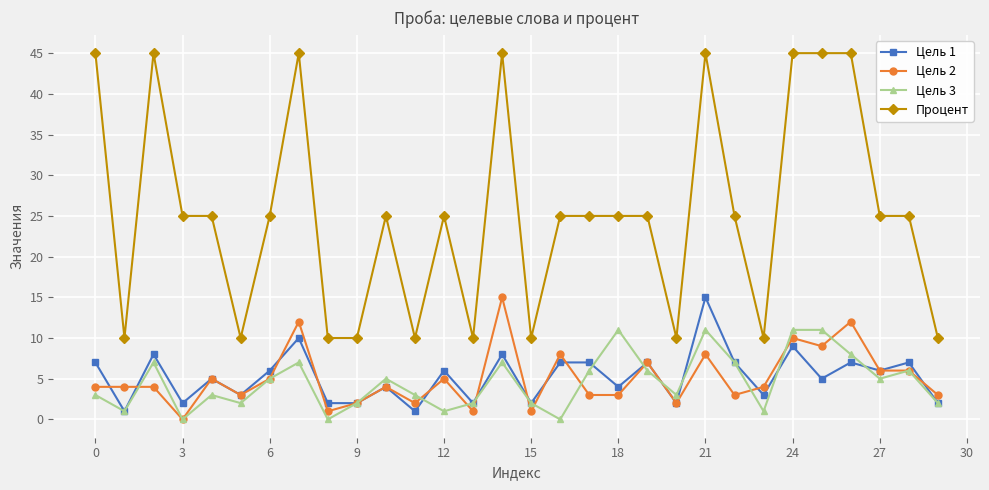

True or false: Цель 3 and Процент cross at least once.

False